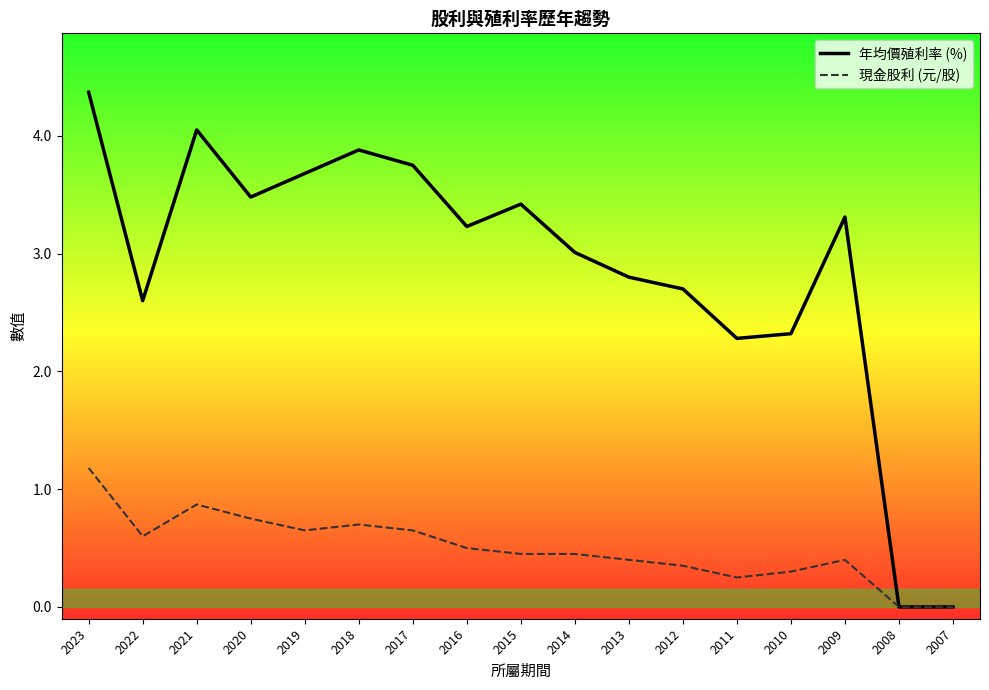

At which category is the sum across all series the highest?

2023